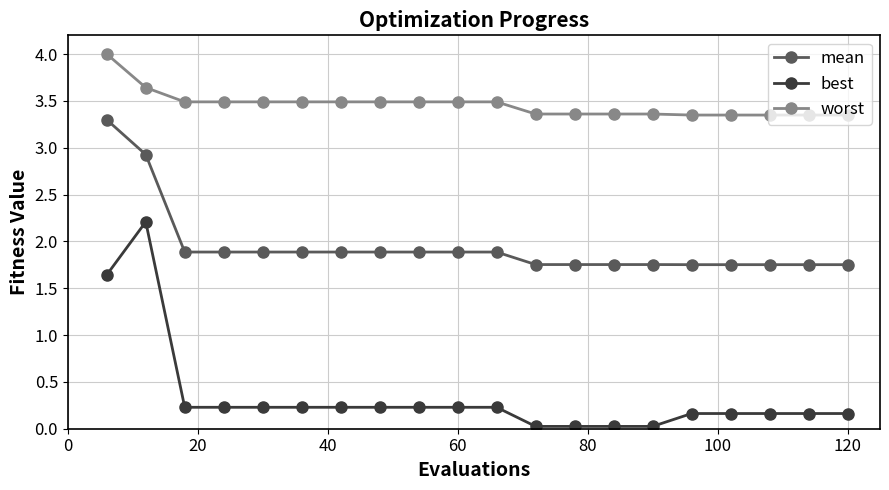

Which series has the widest spread of values?

best